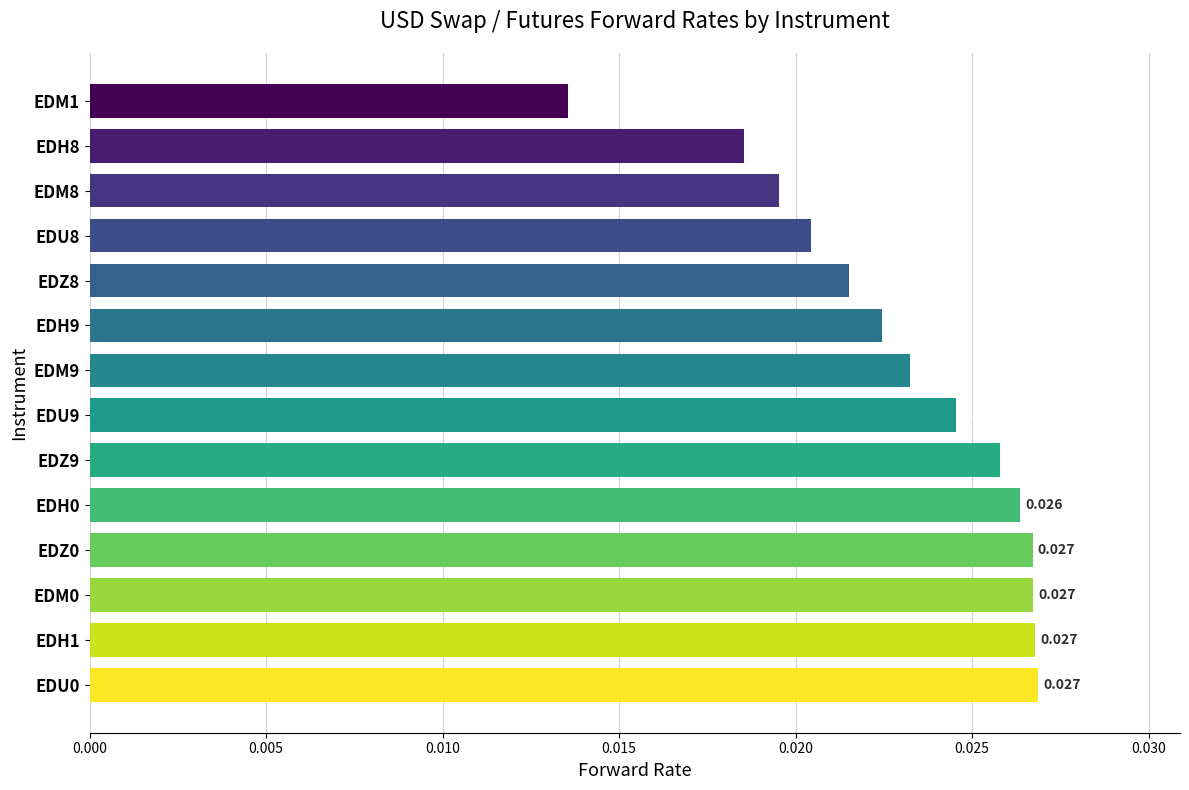

Does the chart contain stacked bars?

No